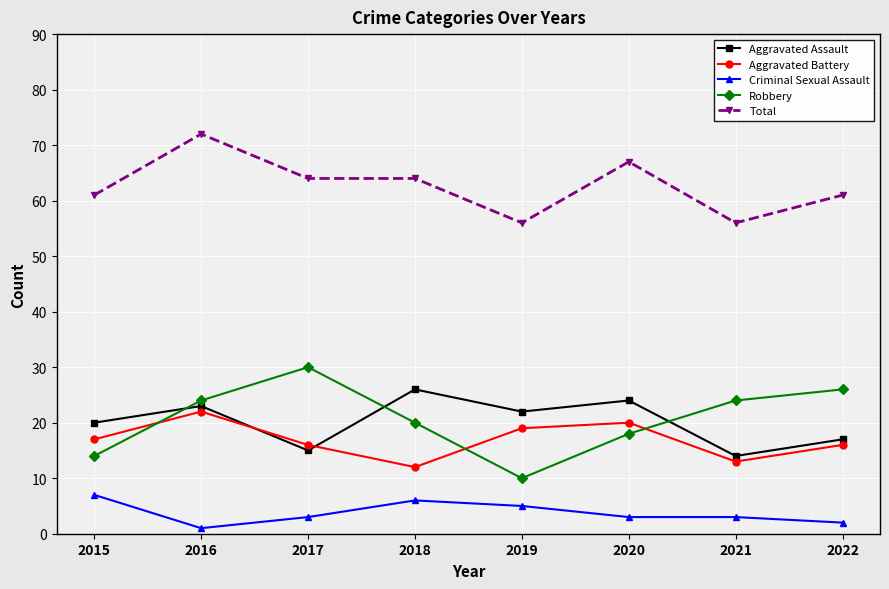

How many categories are shown in the chart?

8